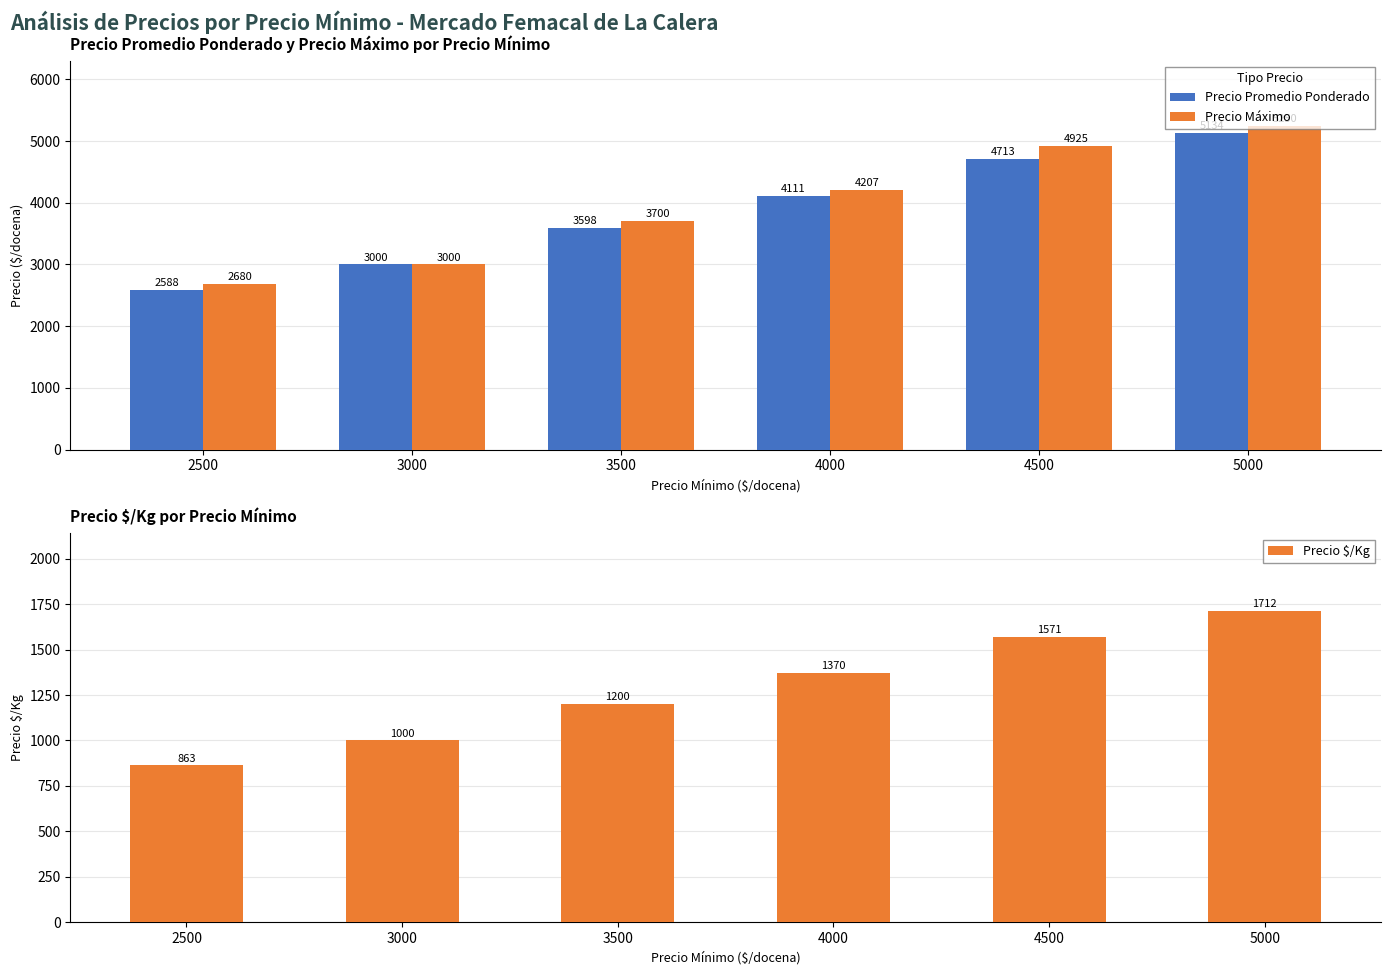

What is the average value of the Precio $/Kg series?

1286